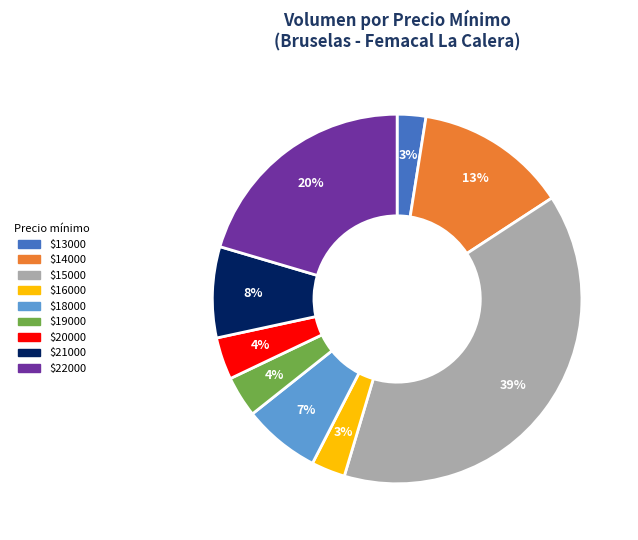

How many slices are in this pie chart?

9